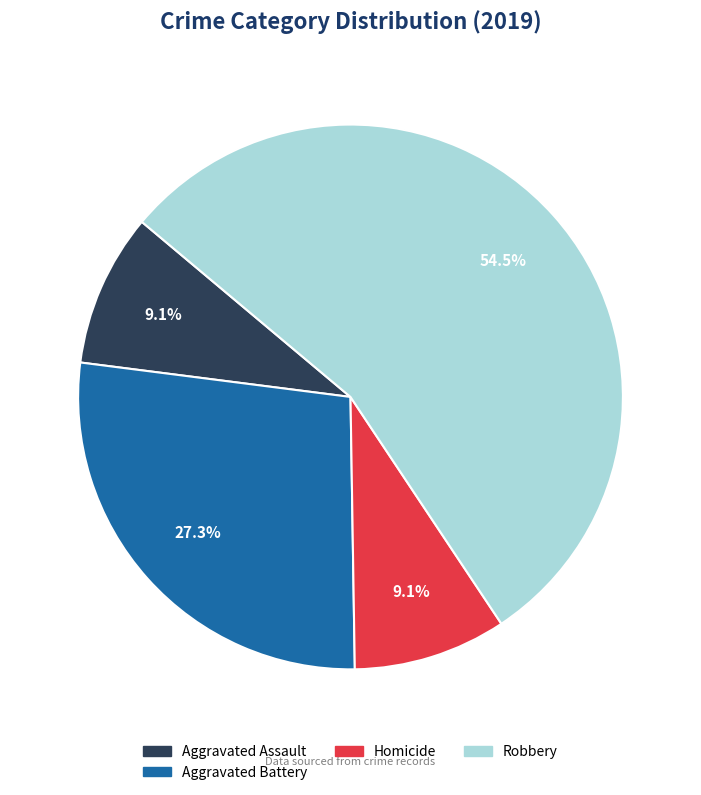

Count the number of slices in the pie.

4